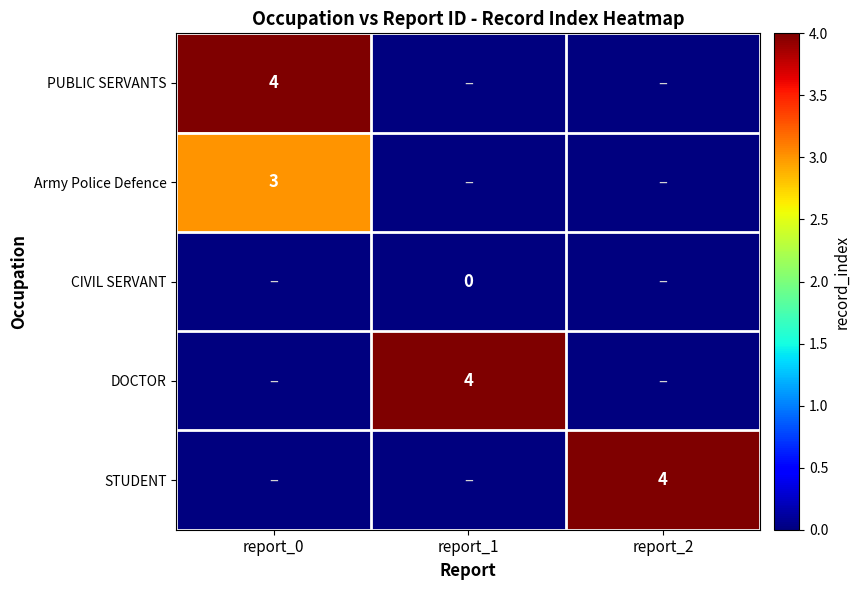

Is it true that STUDENT equals 6 at report_2?

False